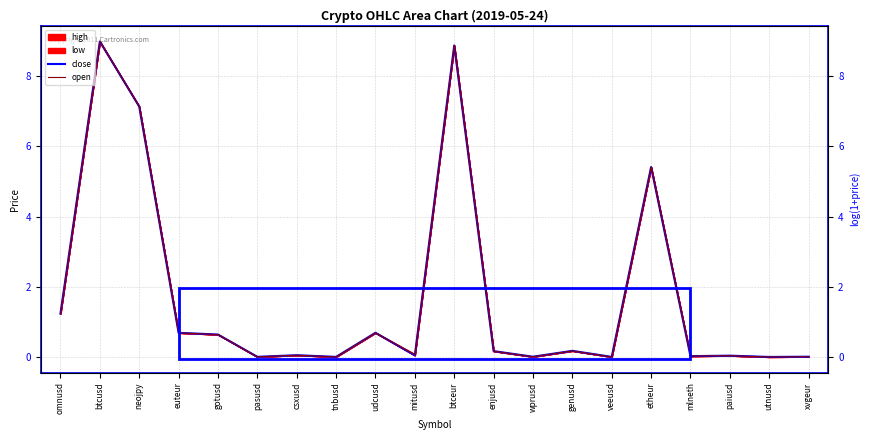

Which series ends up on top after the final intersection of close and open?

close